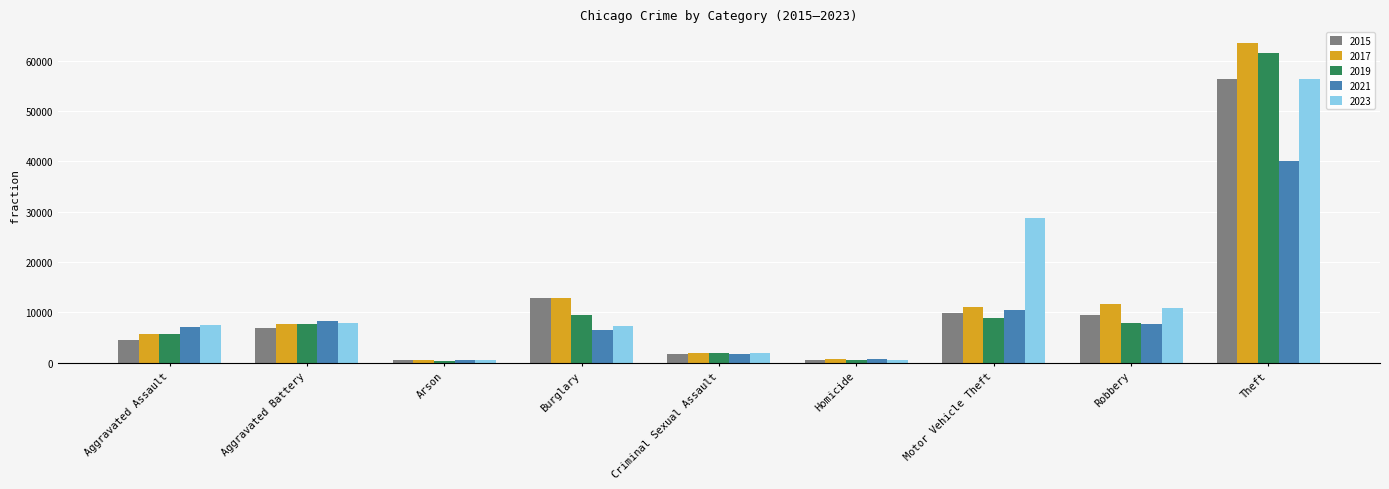

At which category does the chart reach its peak across all series?

Theft